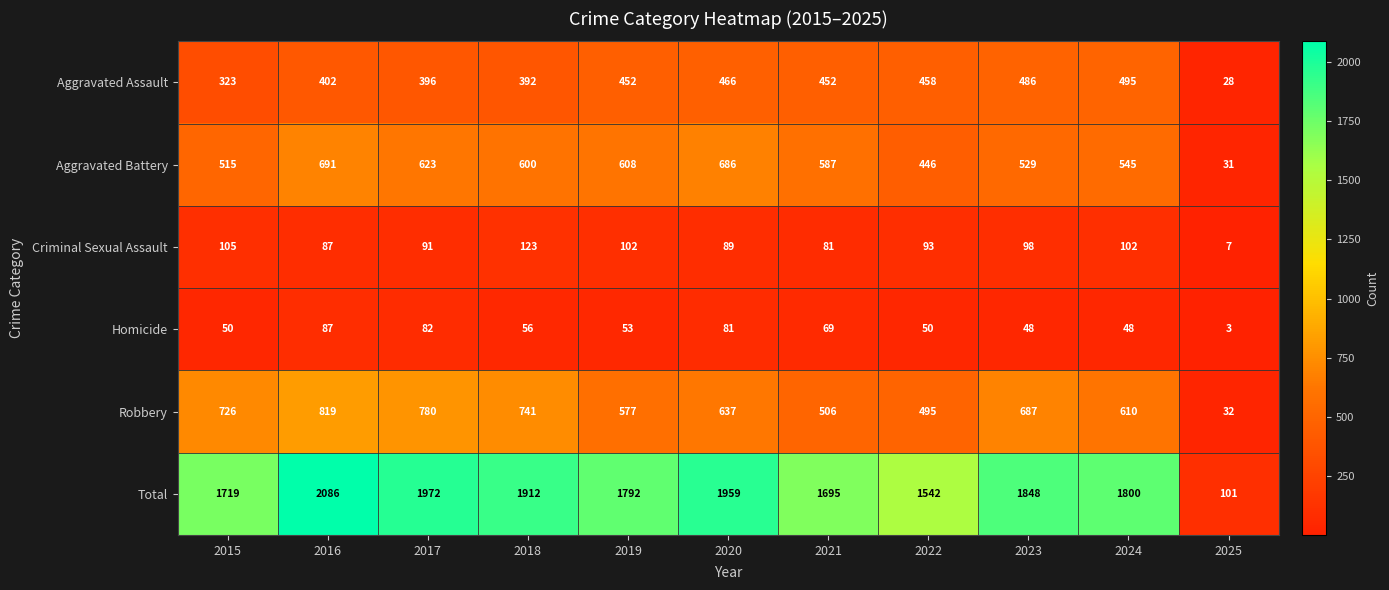

What is the minimum value shown in the chart?

3